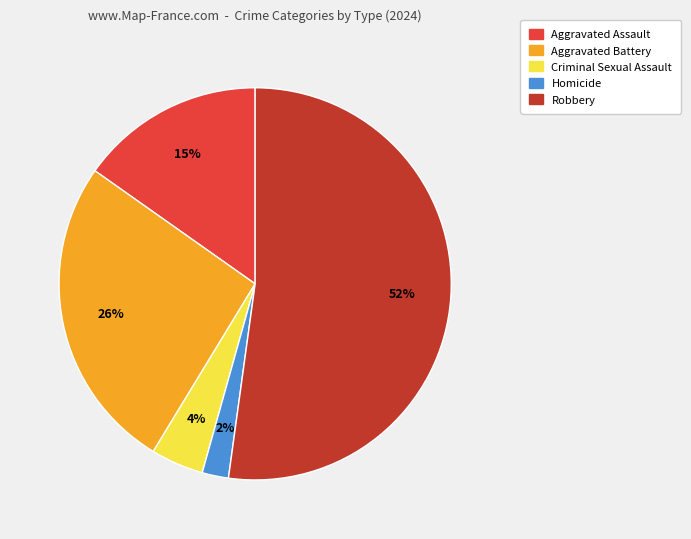

True or false: Aggravated Battery accounts for 26% of the total.

True